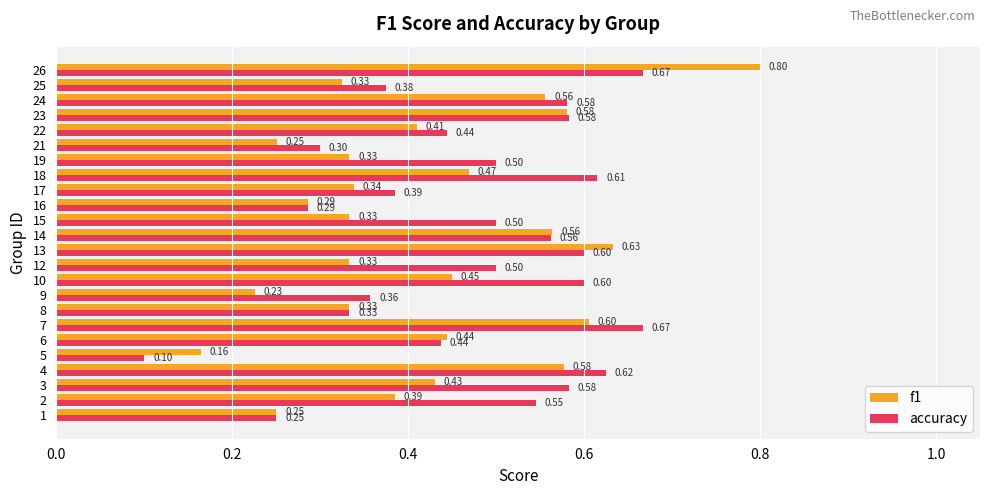

What is the sum of all f1 values?

10.1